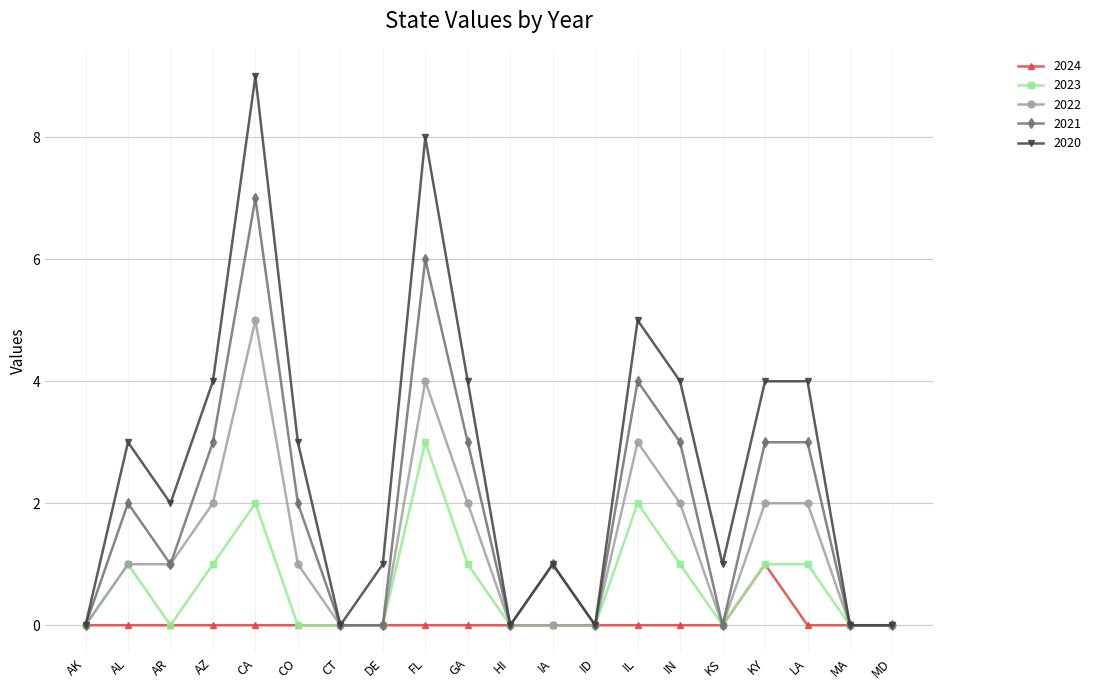

Which category has the highest value in the 2023 series?

FL